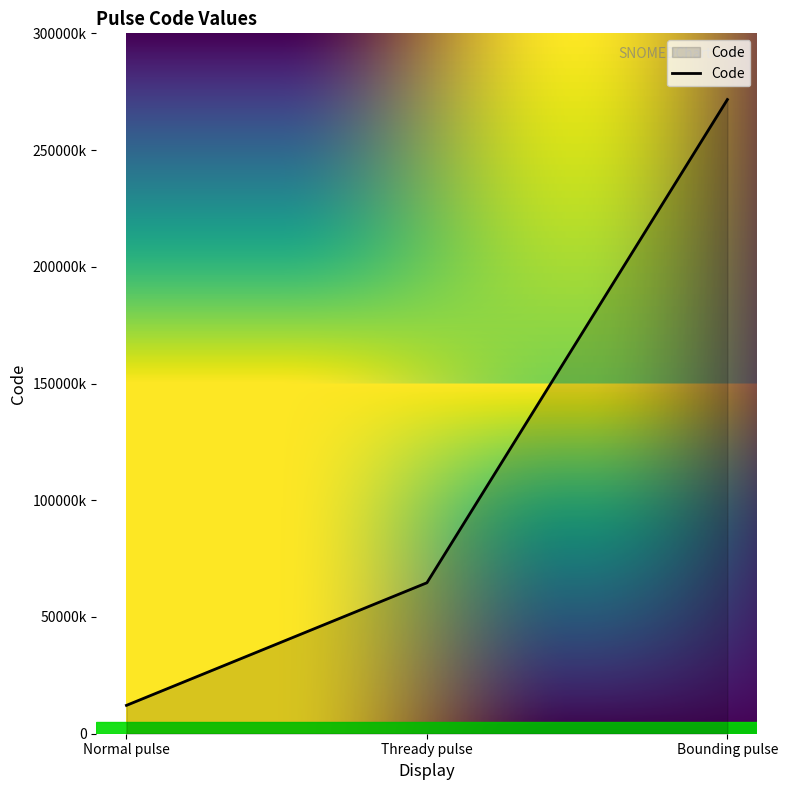

Count the values in the range 12146004 to 271640005.

3